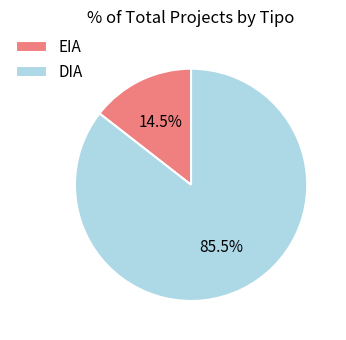

The DIA slice represents 74% of the pie. True or false?

False